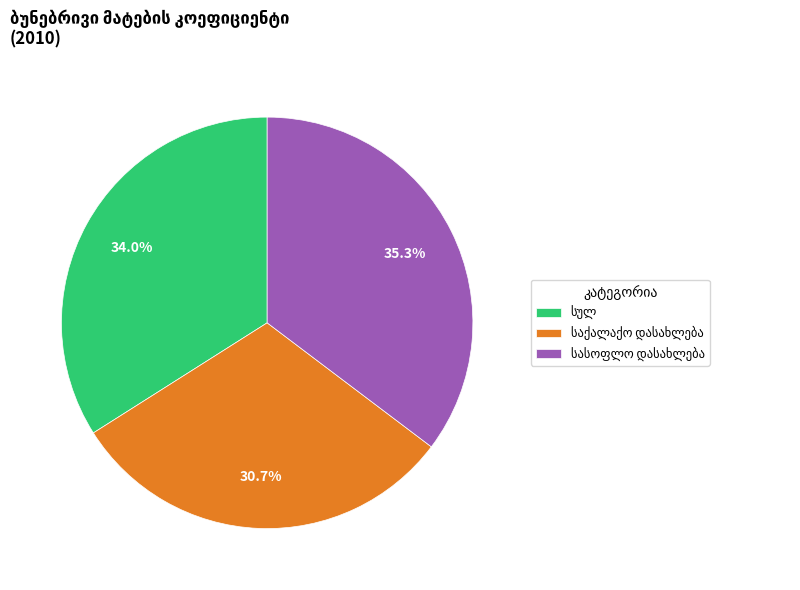

To the nearest percent, what is the average slice percentage?

33%